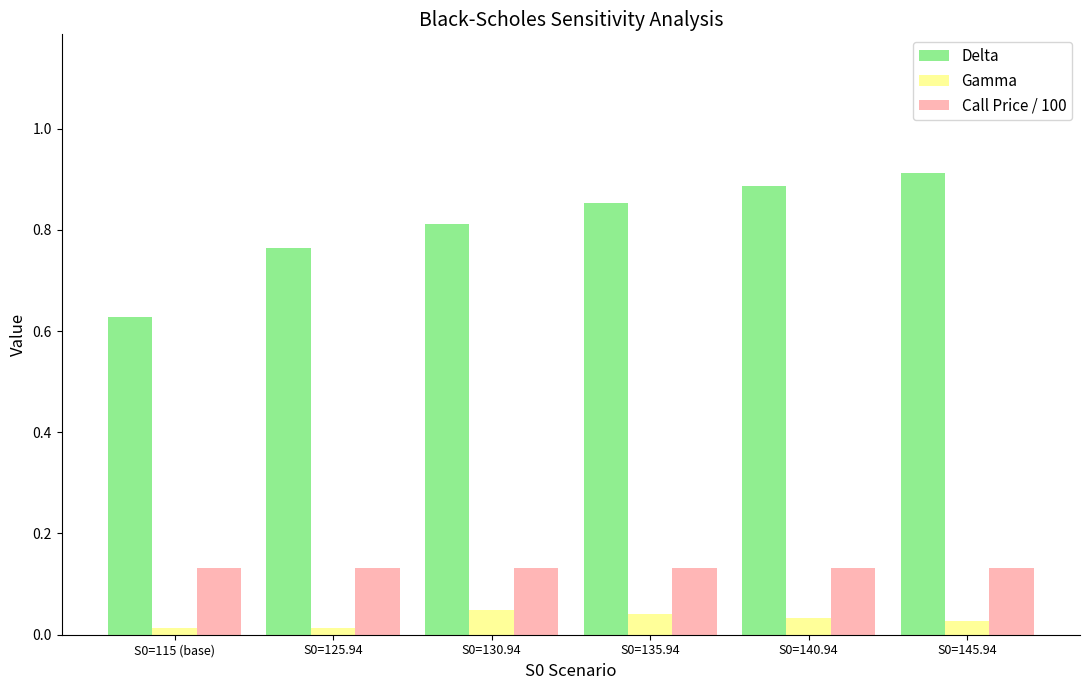

How many categories are shown in the chart?

6